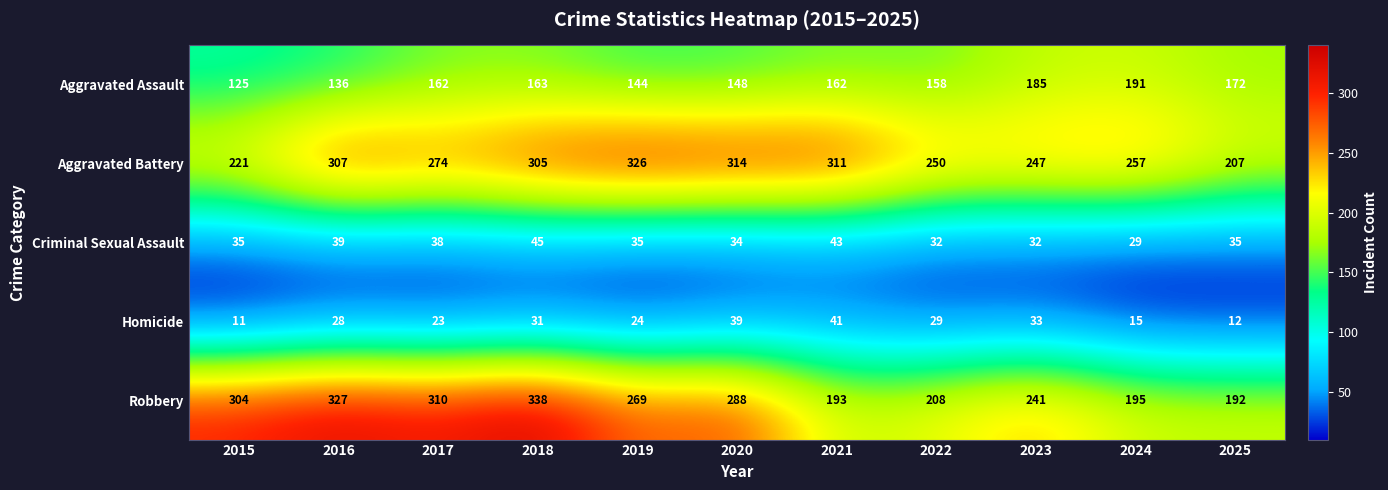

Read the Robbery value at 2017, to the nearest 10.

310